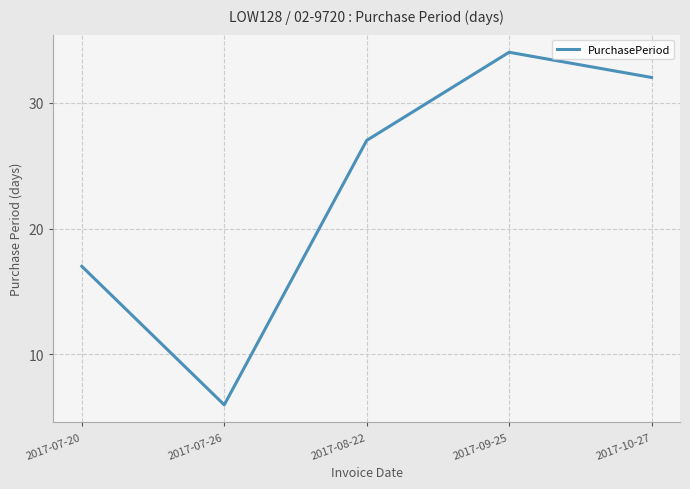

What is the ratio of the value at 2017-08-22 to the value at 2017-09-25?

0.8